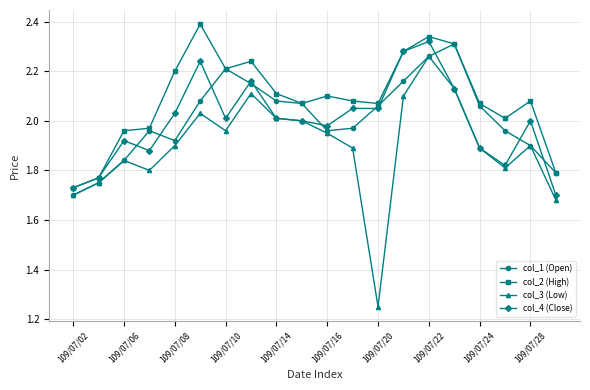

What is the difference between the maximum and minimum values in the col_3 (Low) series?

1.0